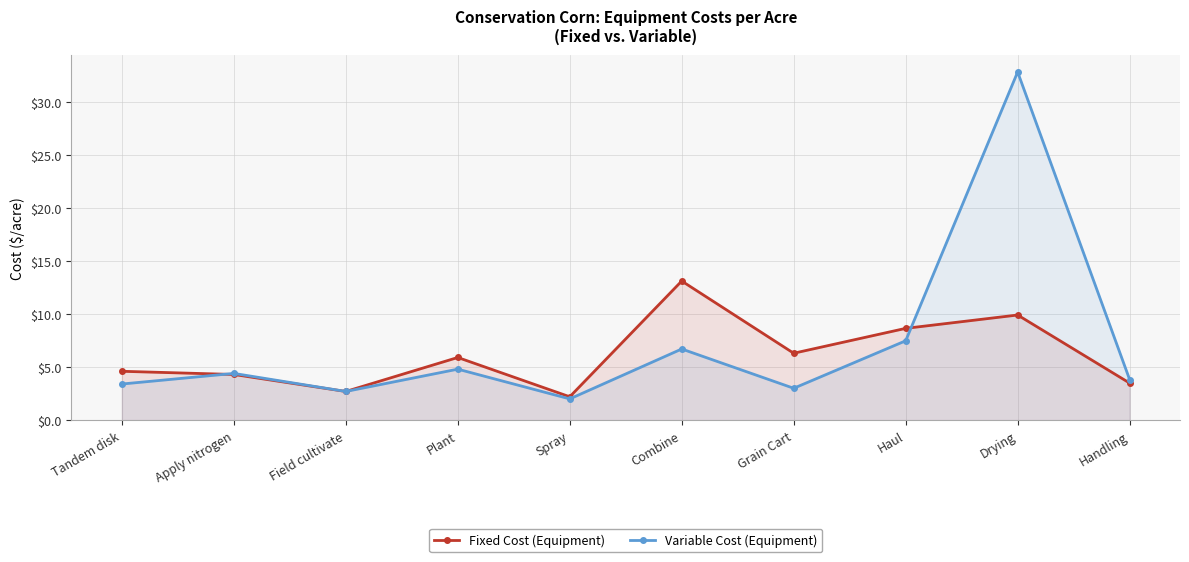

Which series changed the most between Grain Cart and Drying?

Variable Cost (Equipment)